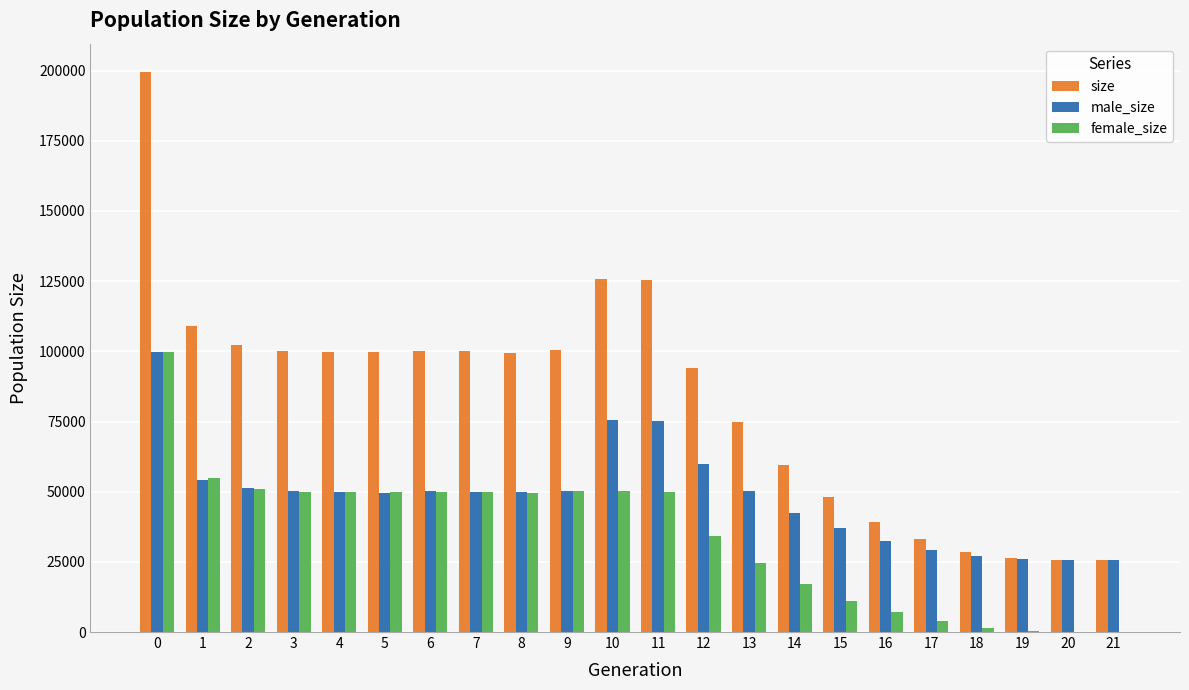

What is the sum of all female_size values?

755313